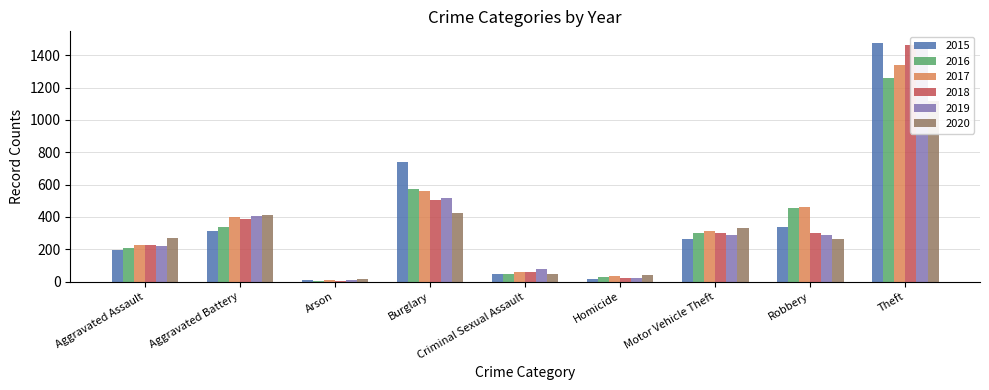

What is the maximum value shown in the chart?

1474